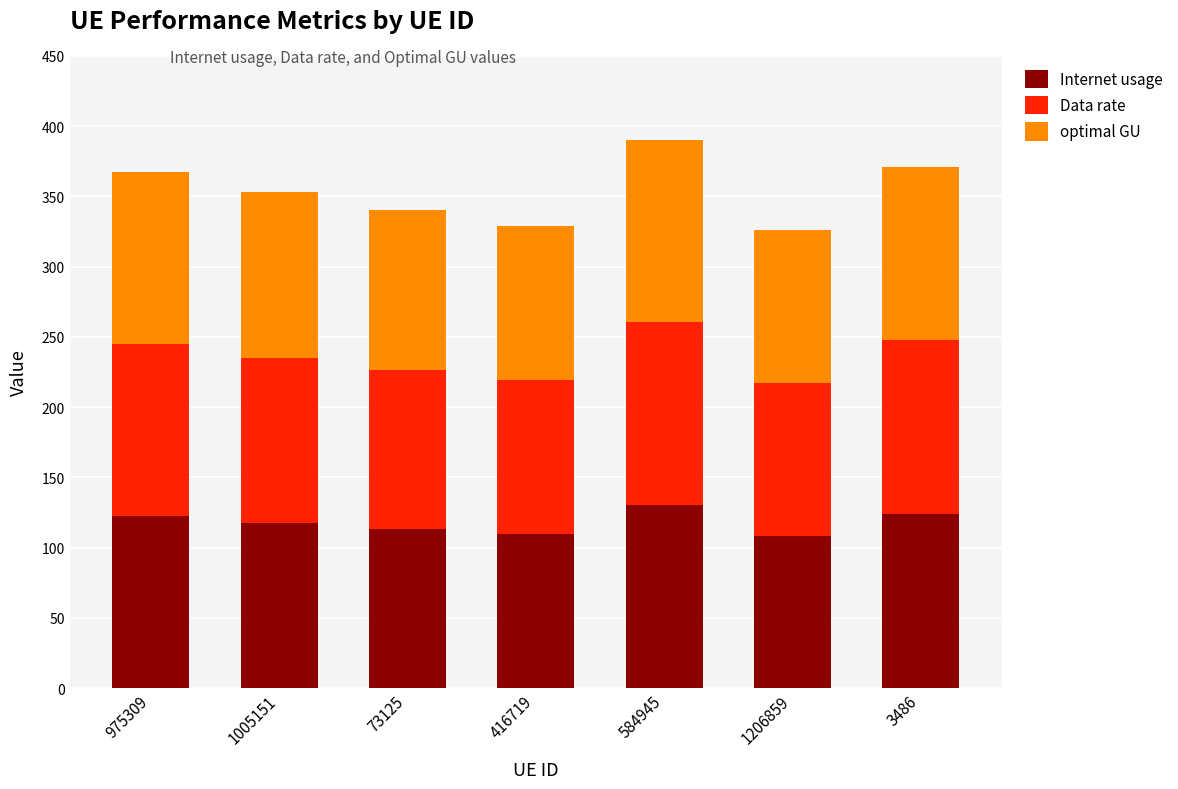

What is the sum of the Internet usage values at 1206859 and 1005151?

226.2